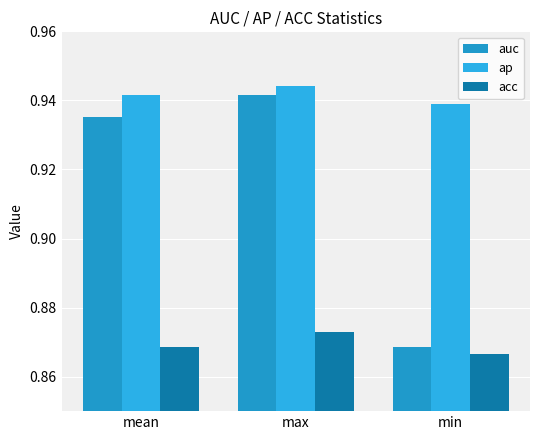

Rank the series at mean from lowest to highest value.

acc, auc, ap